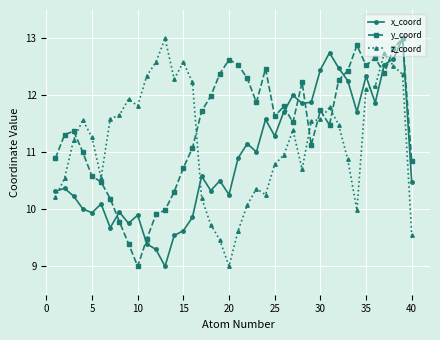

What is the maximum value shown in the chart?

13.0